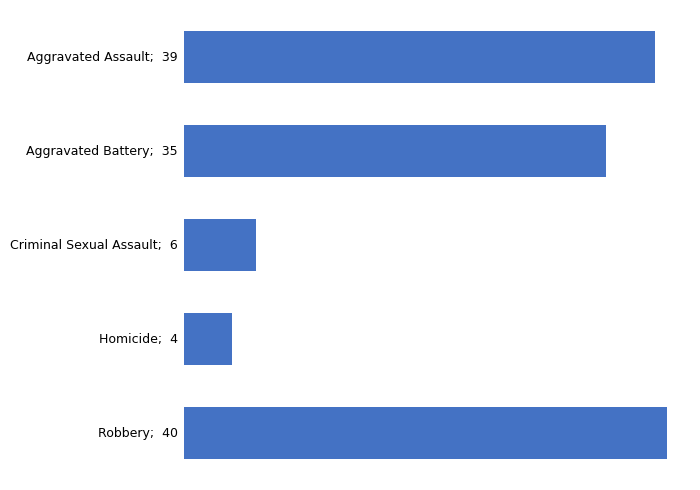

Does the chart contain any negative values?

No